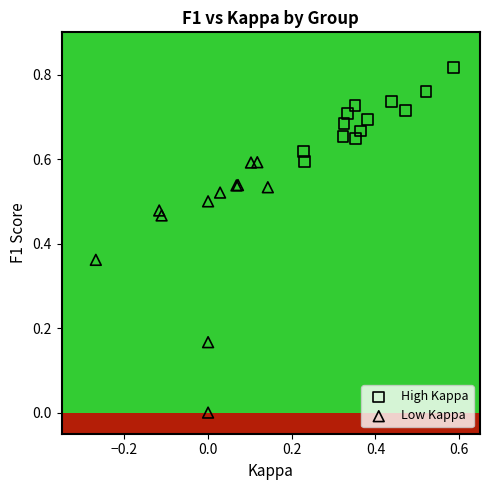

Which series has the widest spread of Y values?

Low Kappa